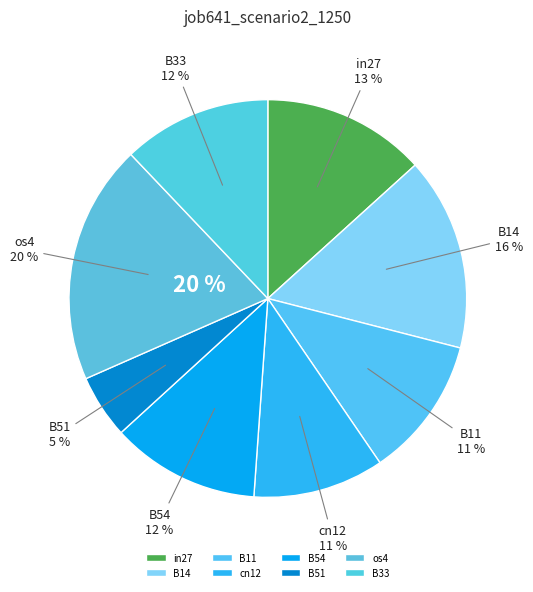

To the nearest percent, what is the combined percentage of B33 and in27?

25%